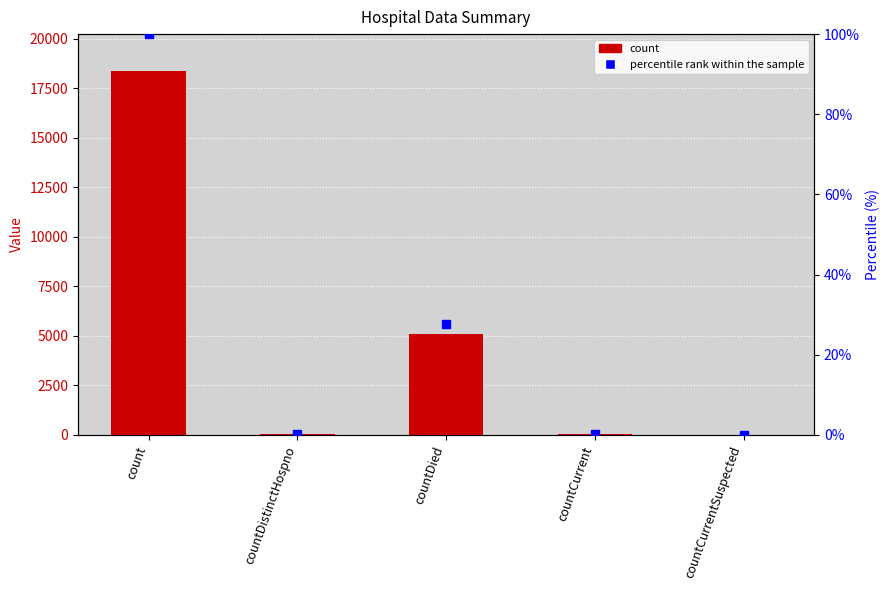

Reading right to left, what are all the values shown in this chart?

count: 0.0	40.0	5098.0	26.0	18393.0
percentile rank within the sample: 0.0	0.2	27.7	0.1	100.0